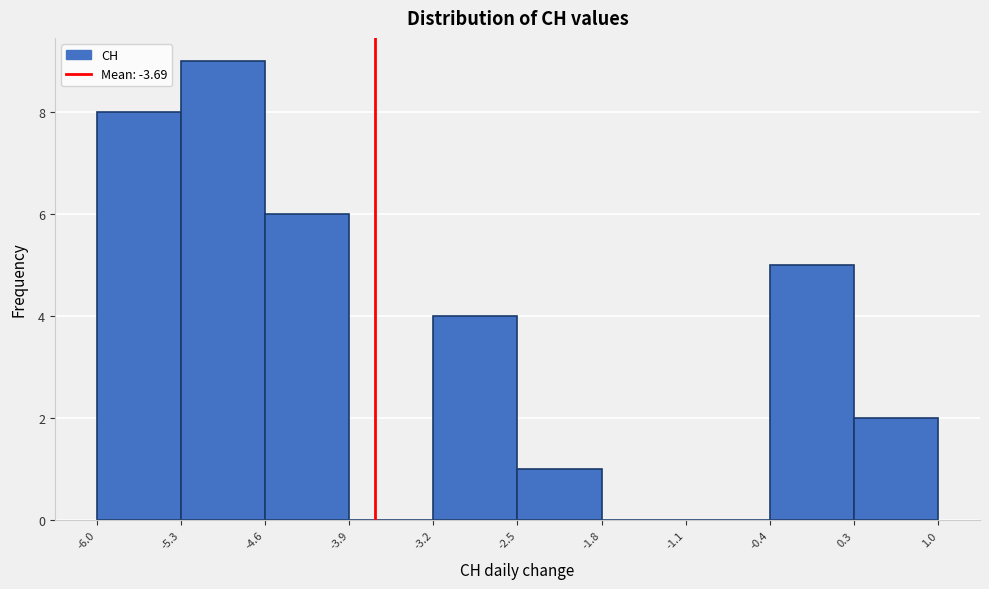

How tall is the bar that spans -2.5 to -1.8 on the x-axis? The values are not printed on the chart, so give them approximately, as read against the axis.

1